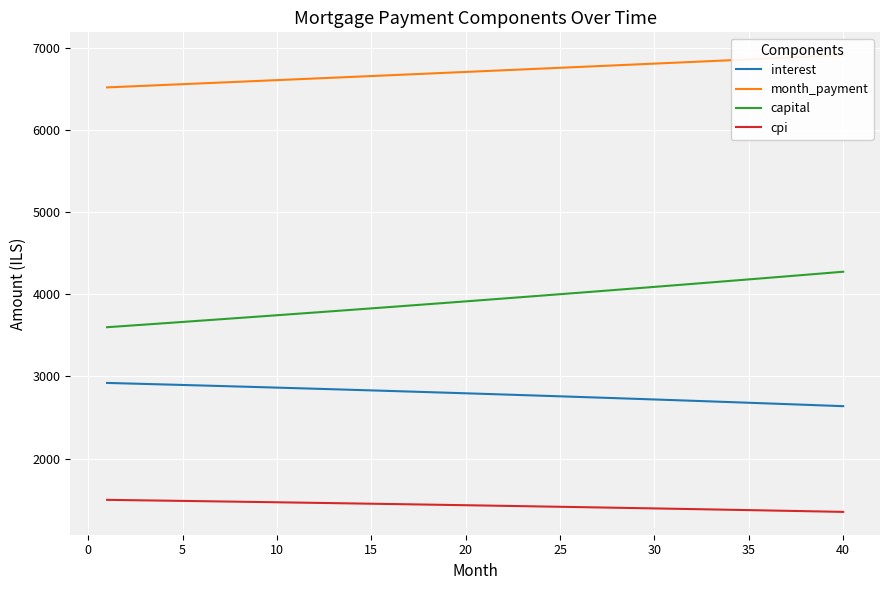

What is the highest value of the interest series?

2921.0